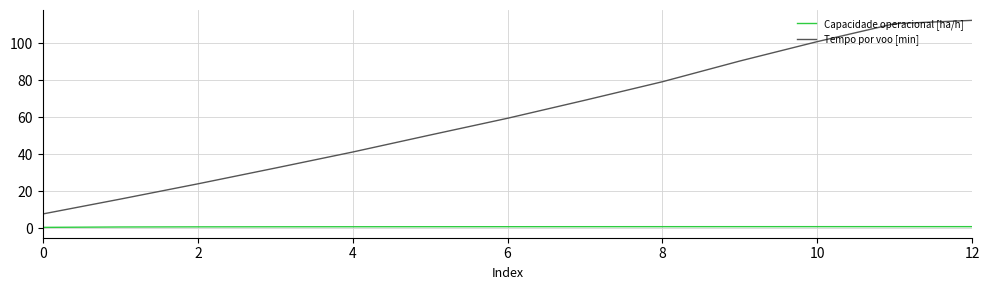

How many series are shown in this chart?

2